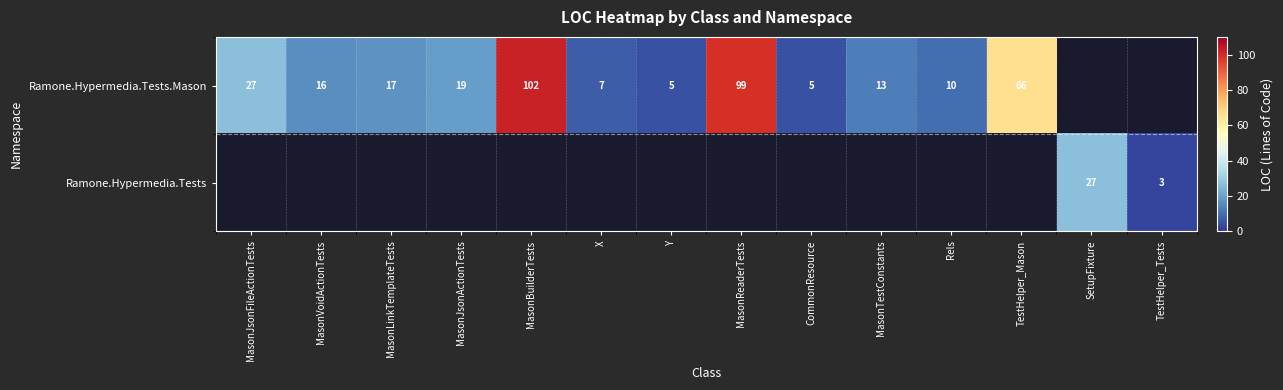

The Ramone.Hypermedia.Tests.Mason series shows 18 at MasonJsonFileActionTests. True or false?

False